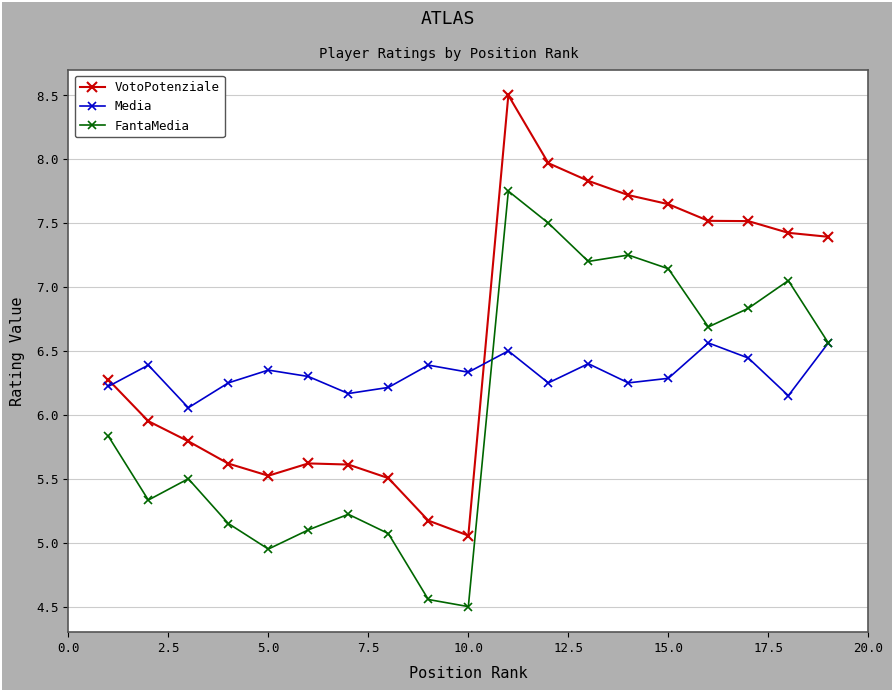

Which series has the widest spread of values?

VotoPotenziale